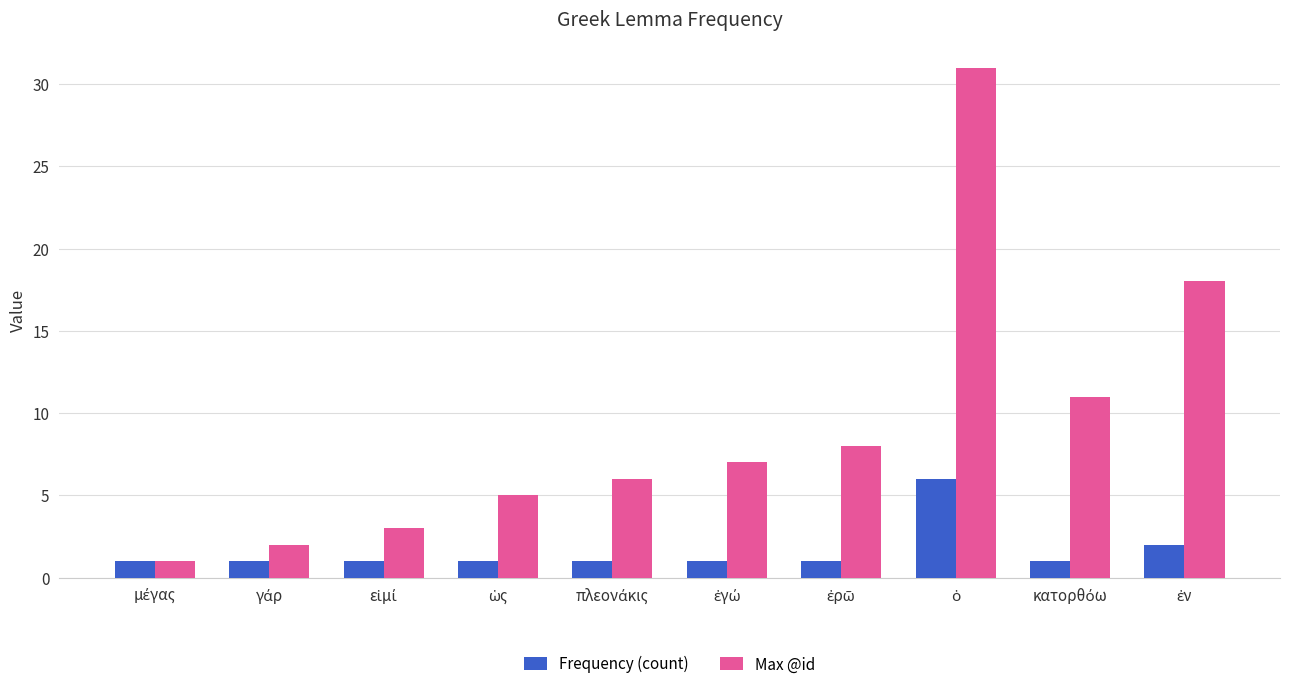

What is the maximum value for Frequency (count)?

6